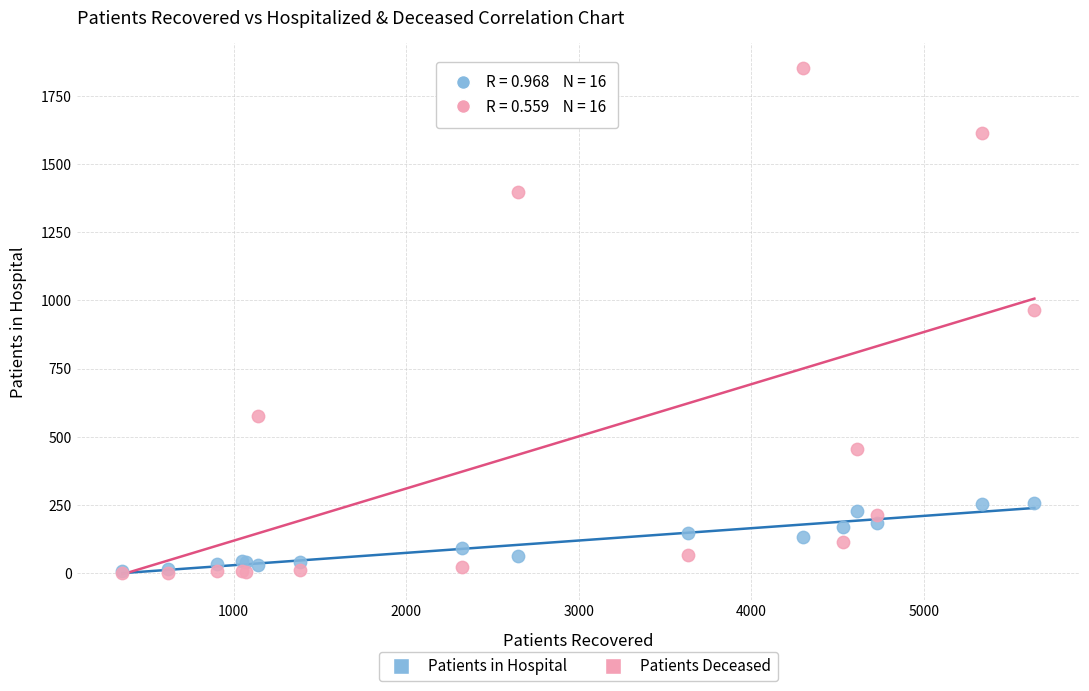

In the Patients Deceased series, what Y value is closest to 925?

966